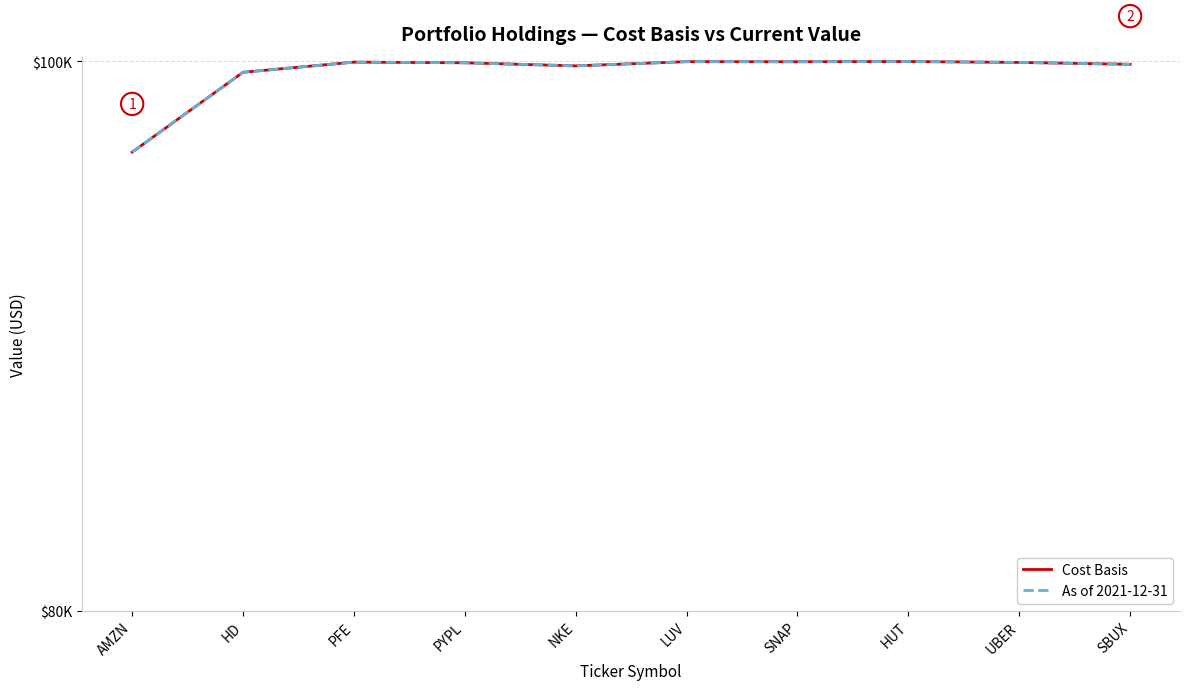

At which category does Cost Basis reach its first local peak?

PFE